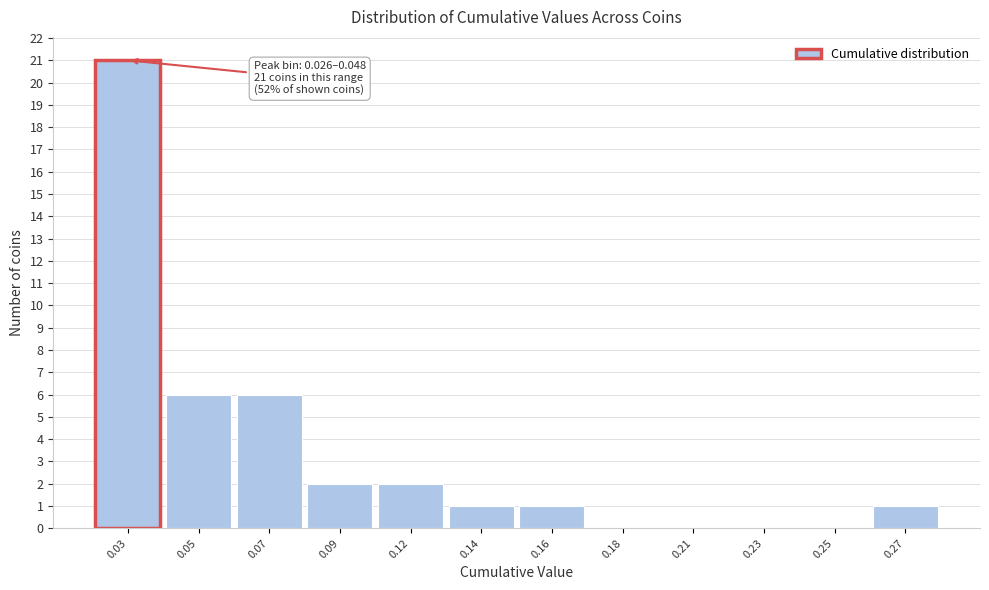

Reading left to right, transcribe all the data shown in this chart.

0.03=21	0.05=6	0.07=6	0.09=2	0.12=2	0.14=1	0.16=1	0.18=0	0.21=0	0.23=0	0.25=0	0.27=1